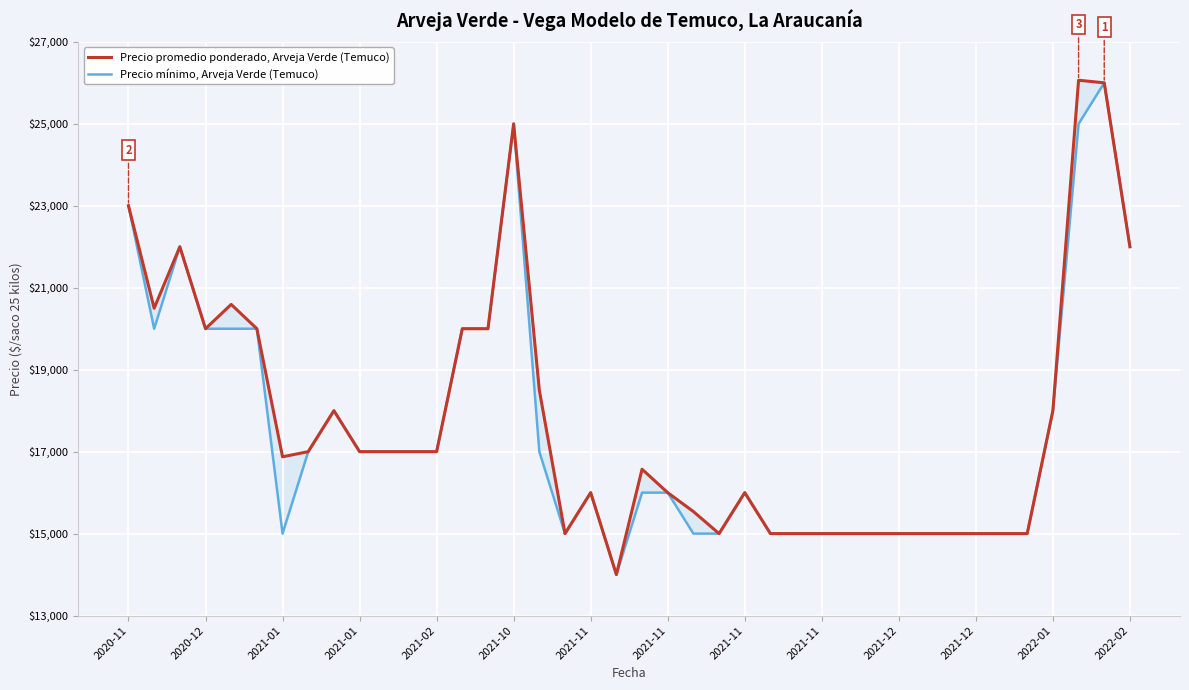

Reading right to left, list all the values displayed in this chart.

Precio promedio ponderado, Arveja Verde (Temuco): 22000	26000	26064	18000	15000	15000	15000	15000	15000	15000	15000	15000	15000	15000	15000	16000	15000	15538	16000	16571	14000	16000	15000	18500	25000	20000	20000	17000	17000	17000	17000	18000	17000	16875	20000	20593	20000	22000	20500	23000
Precio mínimo, Arveja Verde (Temuco): 22000	26000	25000	18000	15000	15000	15000	15000	15000	15000	15000	15000	15000	15000	15000	16000	15000	15000	16000	16000	14000	16000	15000	17000	25000	20000	20000	17000	17000	17000	17000	18000	17000	15000	20000	20000	20000	22000	20000	23000